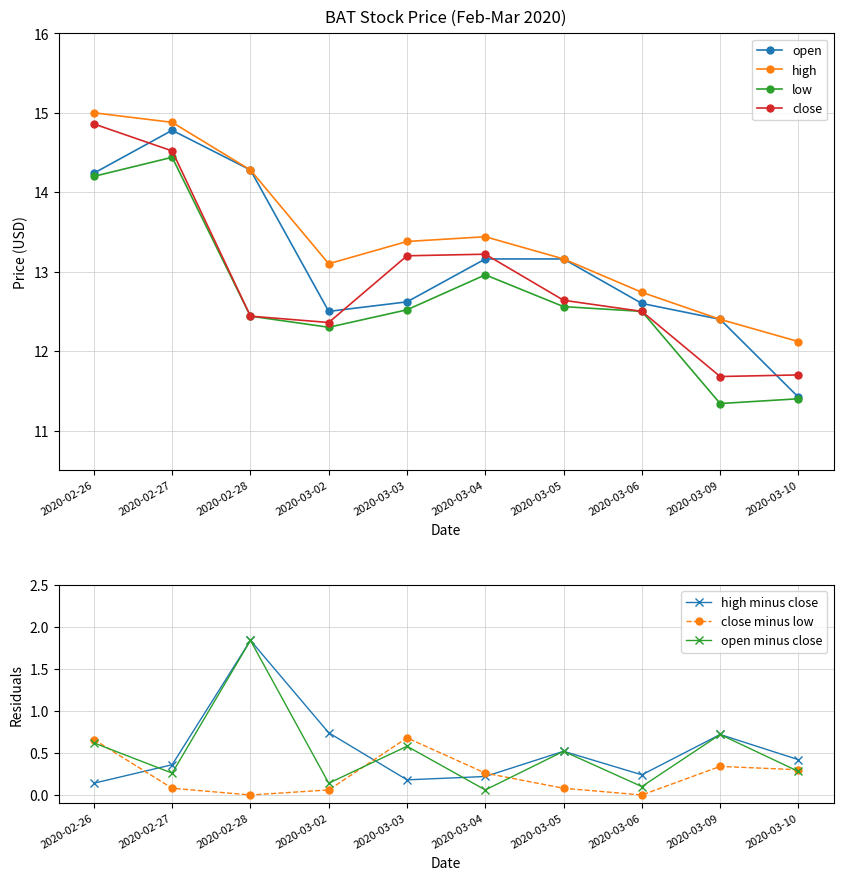

True or false: close and high cross at least once.

False